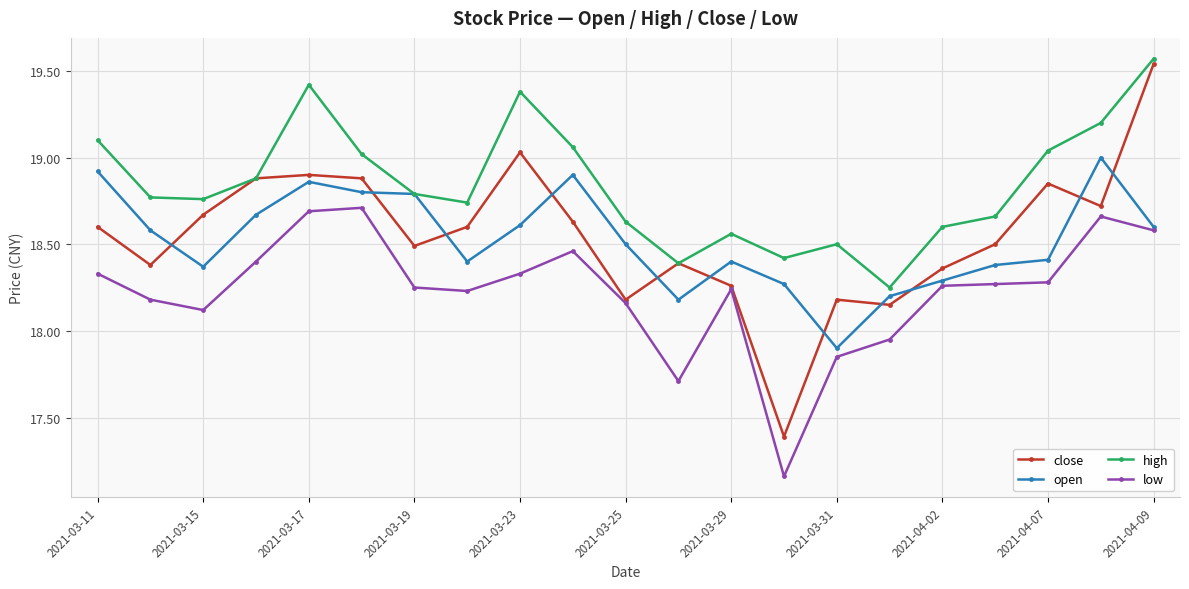

Which series has the largest total across all categories?

high